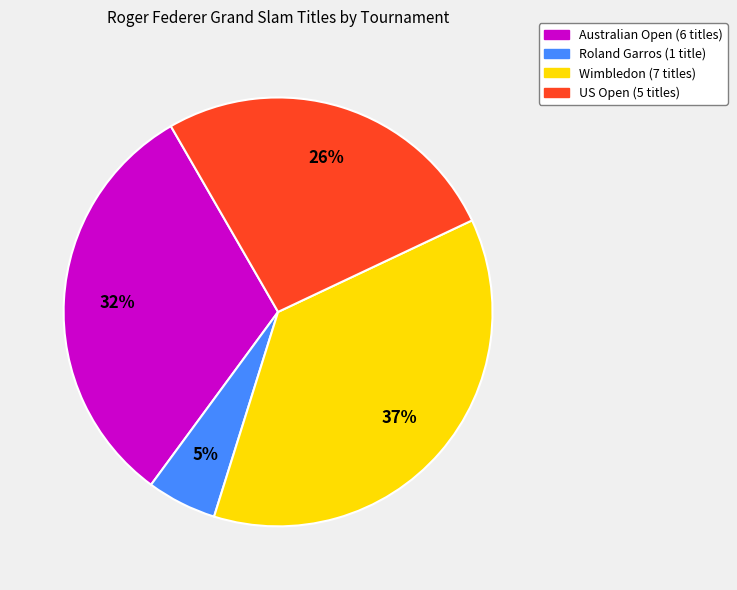

Is there a majority slice in this chart?

No